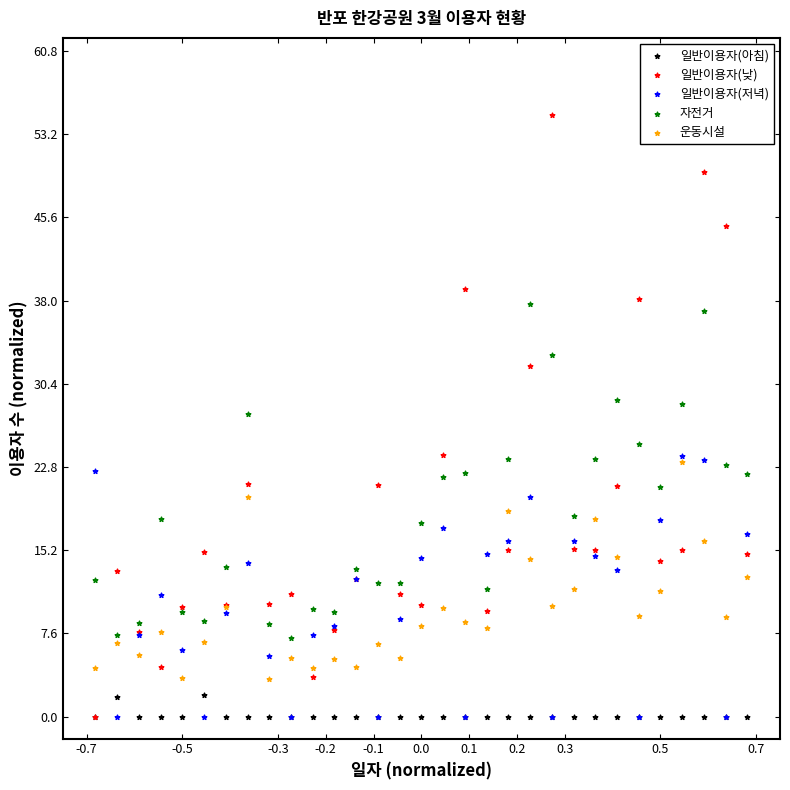

Across all series, what Y value is closest to 27?

27.6